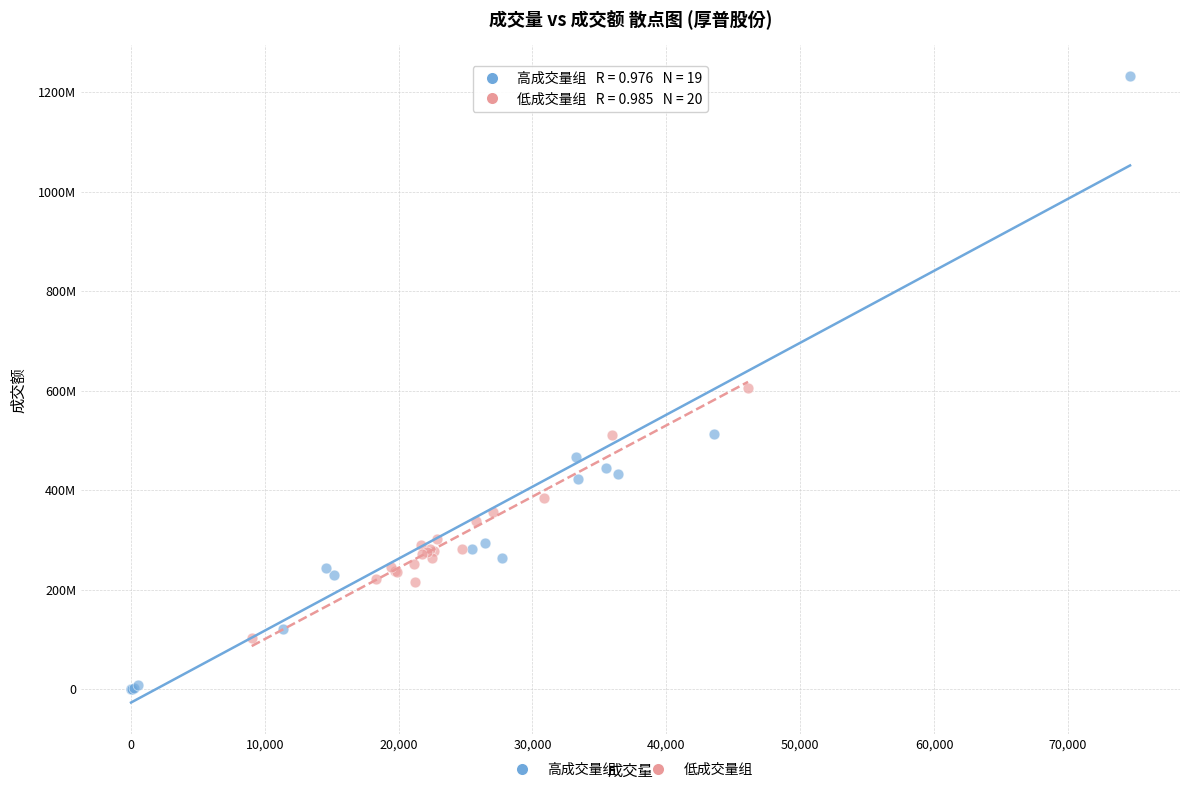

What are all the series names shown in the legend?

高成交量组, 低成交量组